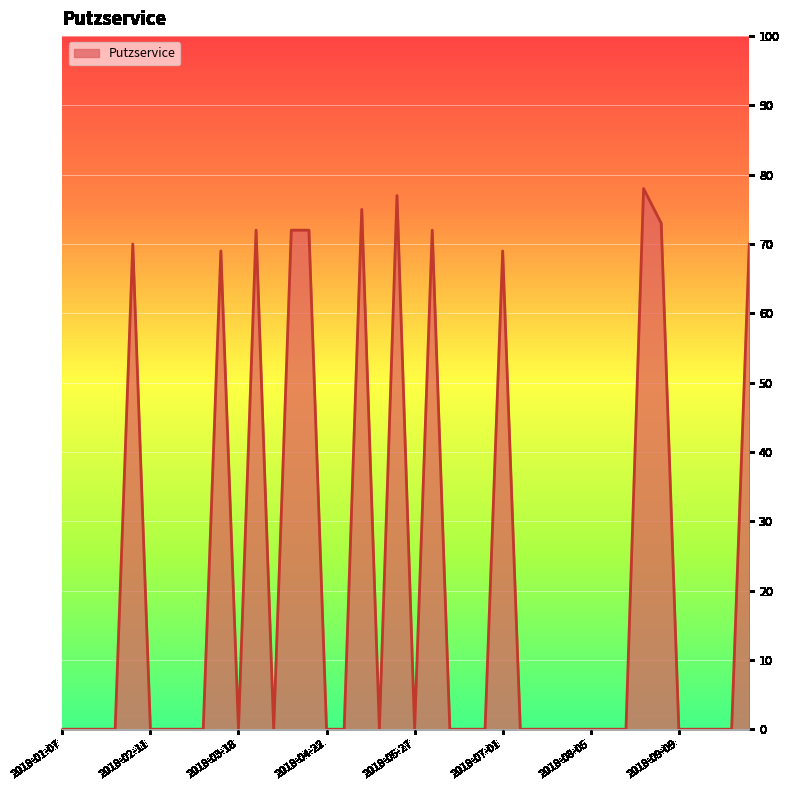

What is the sum of all values?

869